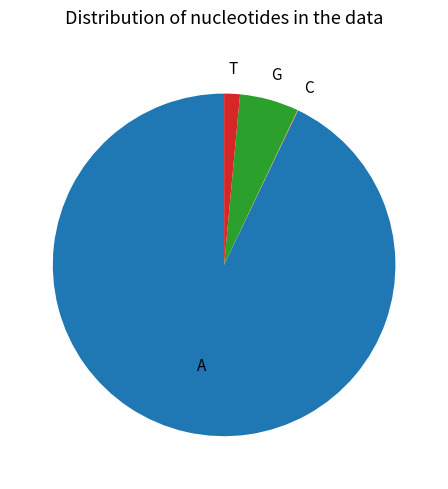

Does any single category account for the majority?

Yes